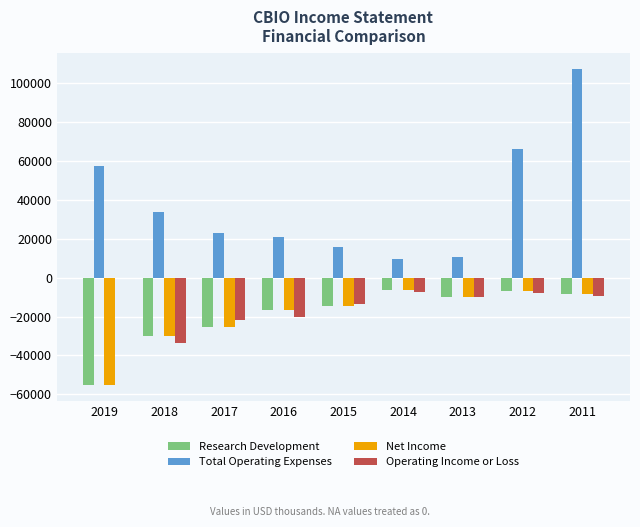

What is the greatest value displayed?

107400